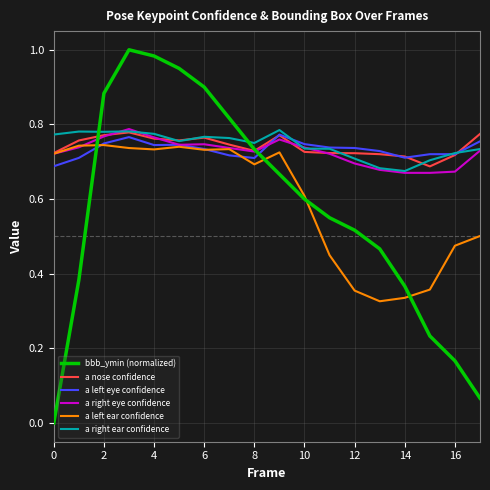

In a right eye confidence, how many points are higher than both neighbors (excluding endpoints)?

3